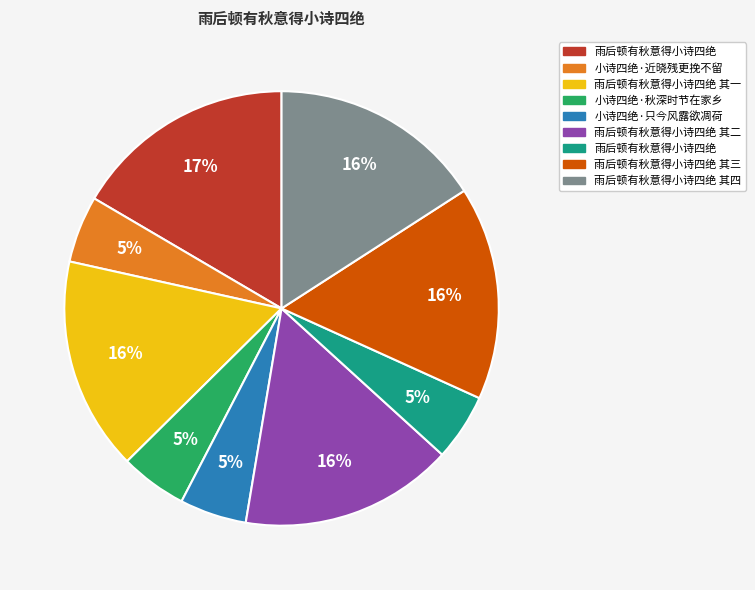

Is there any slice that represents more than half of the pie?

No